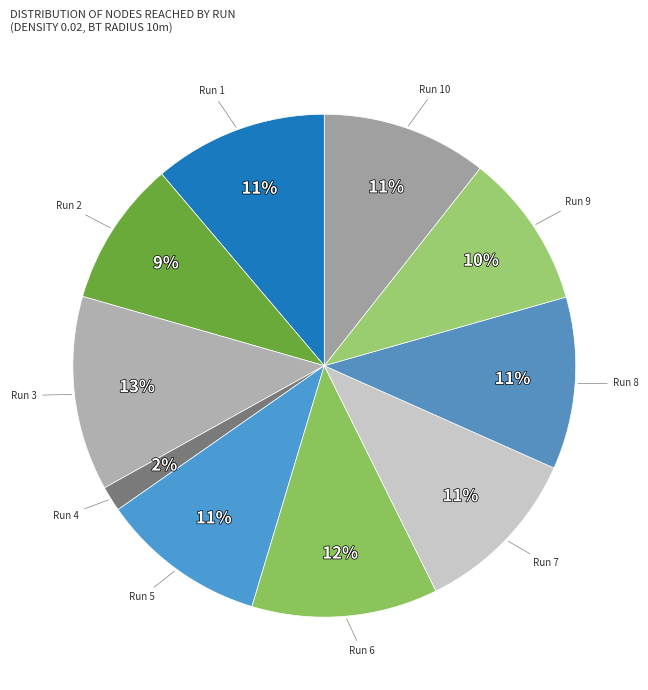

The Run 3 slice represents 13% of the pie. True or false?

True